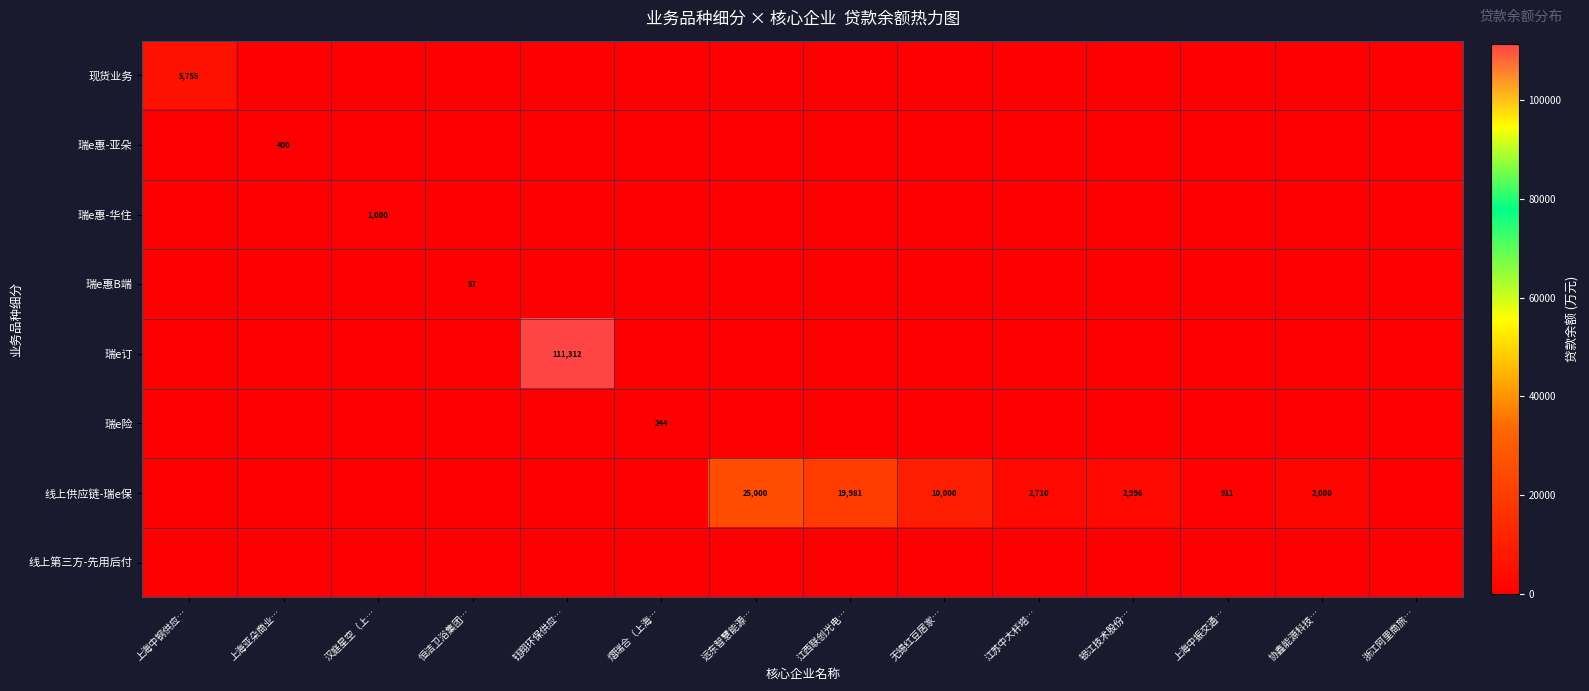

The value of 线上供应链-瑞e保 at 上海中钢供应… is 0.0. True or false?

True